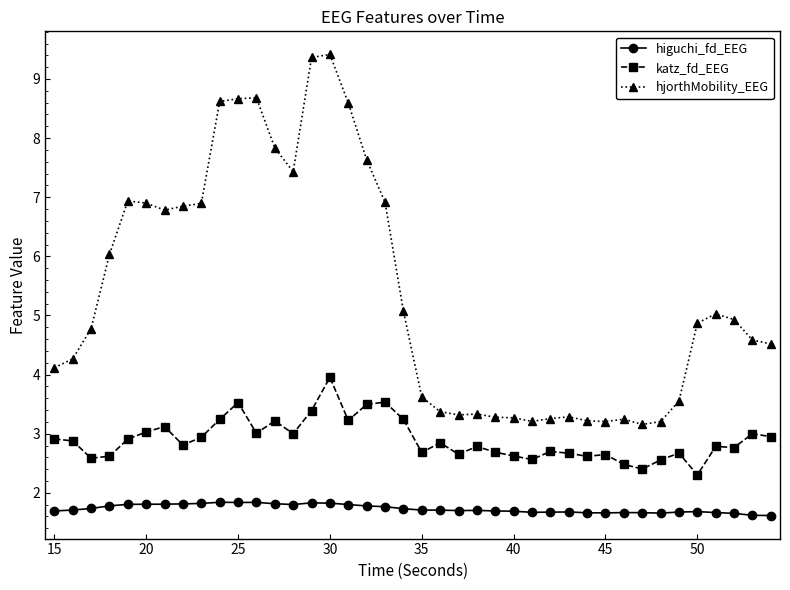

Which series has the largest range (max minus min)?

hjorthMobility_EEG